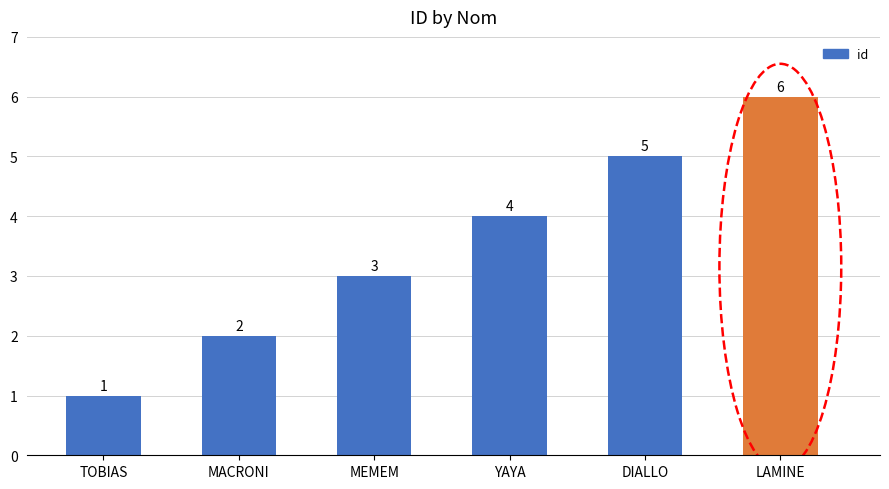

List the labels in order of value, smallest first.

TOBIAS, MACRONI, MEMEM, YAYA, DIALLO, LAMINE